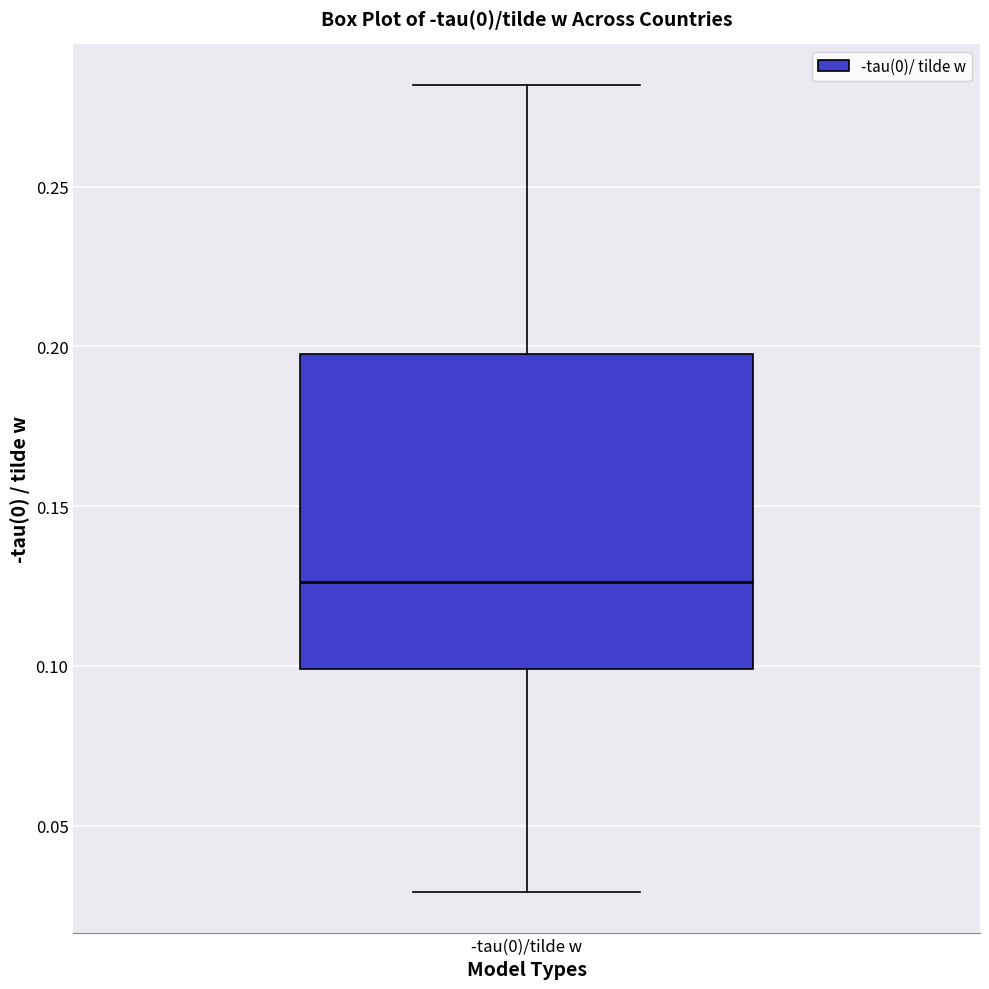

Where is the lower edge of the box for -tau(0)/tilde w on the y-axis? The values are not printed on the chart, so give them approximately, as read against the axis.

0.100